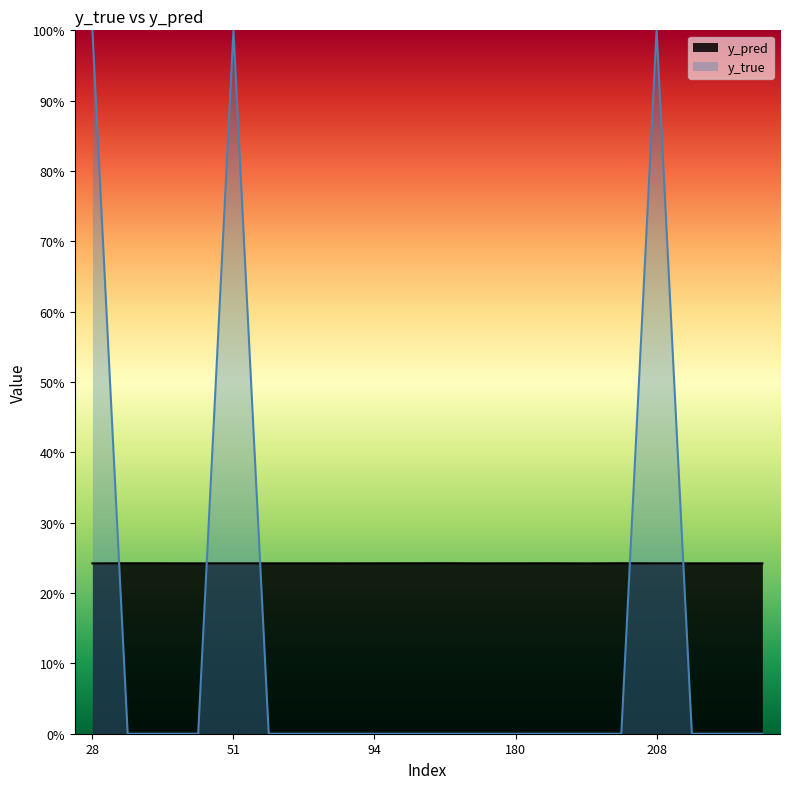

What is the maximum value shown in the chart?

1.0